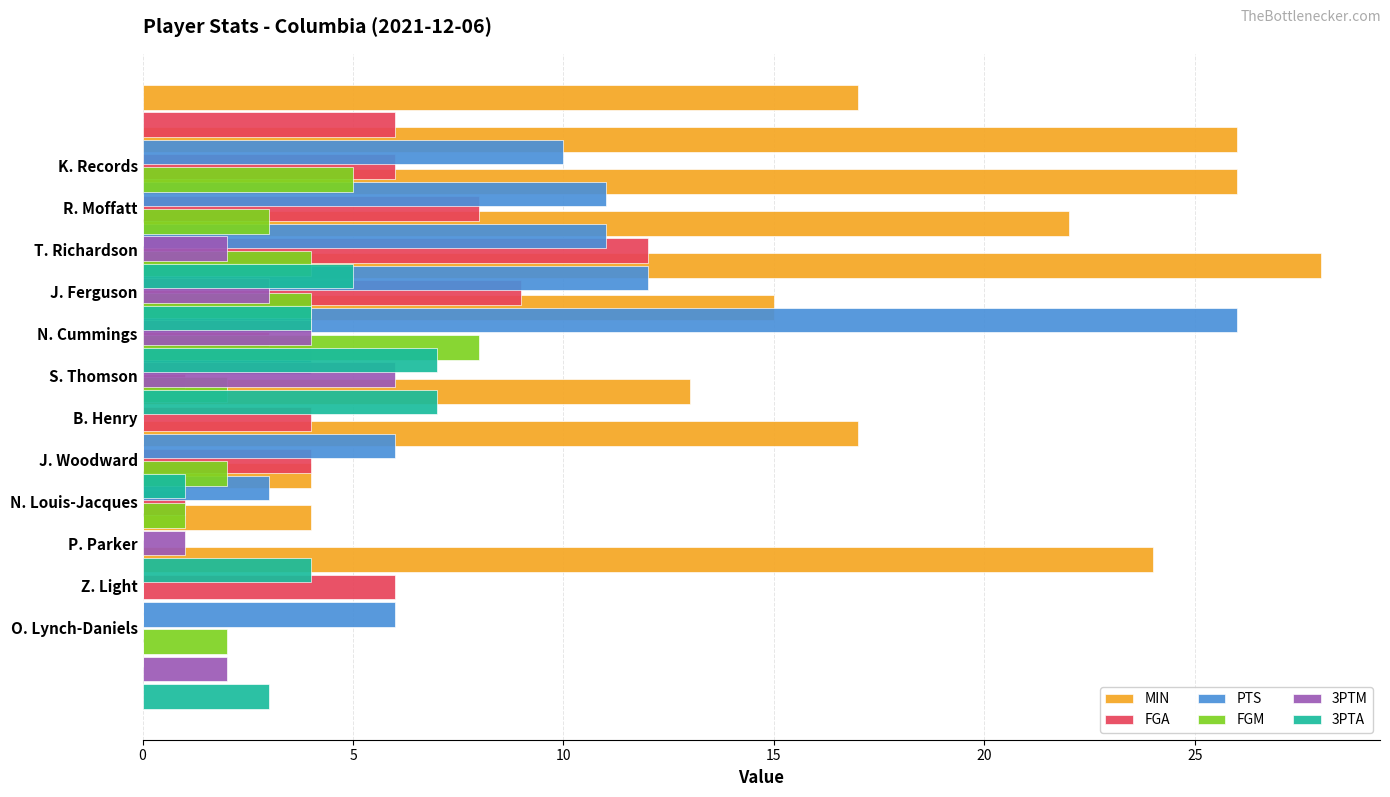

List the series in order of their peak value, highest first.

MIN, PTS, FGA, FGM, 3PTA, 3PTM